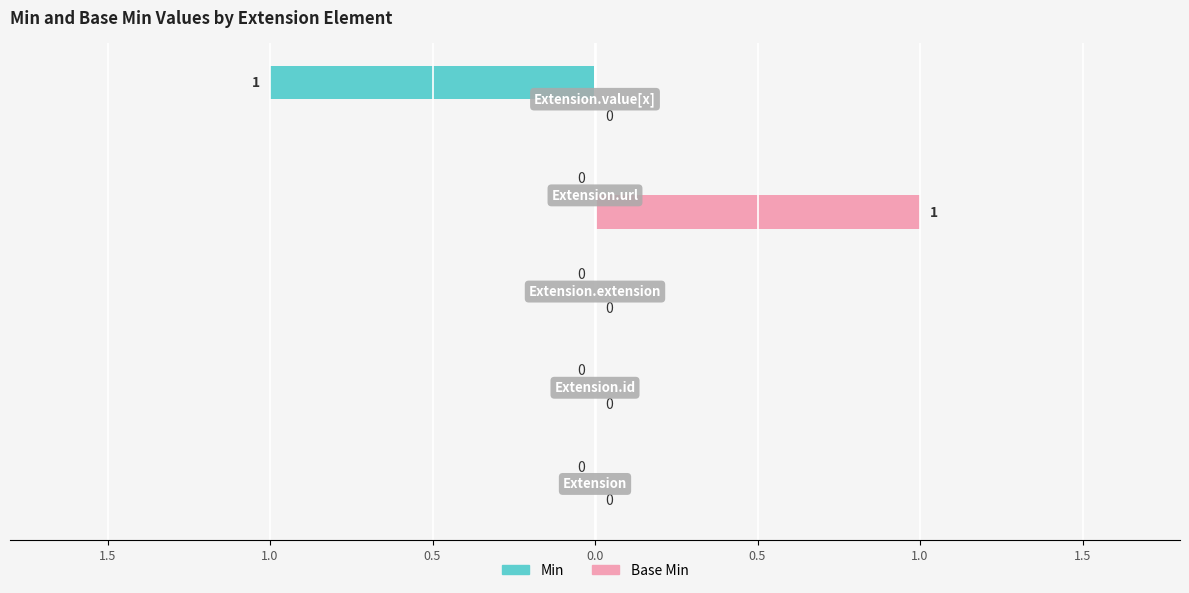

What are all the series names shown in the legend?

Min, Base Min